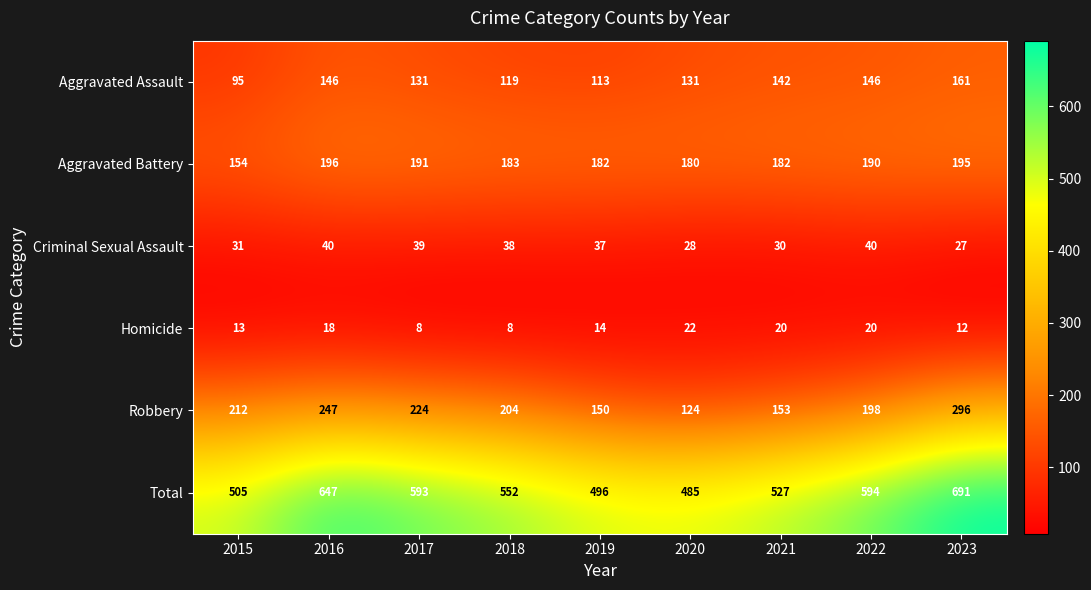

What value does the Homicide series have at 2016, to the nearest 5?

20